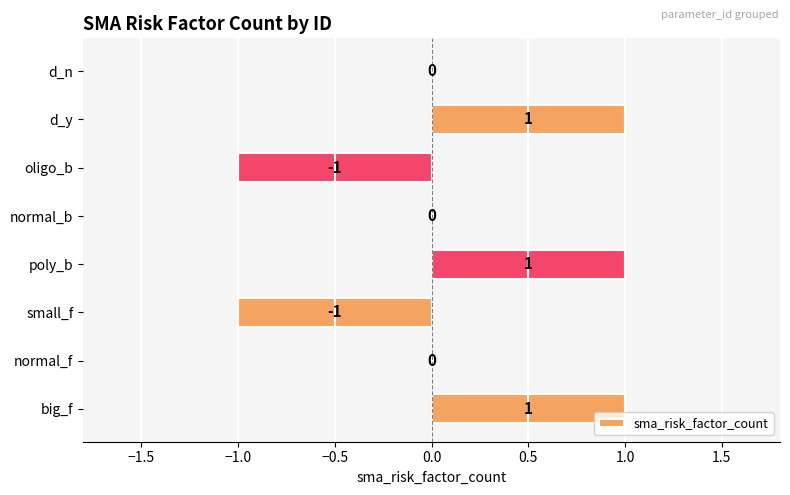

True or false: the data shows 0 at normal_b.

True